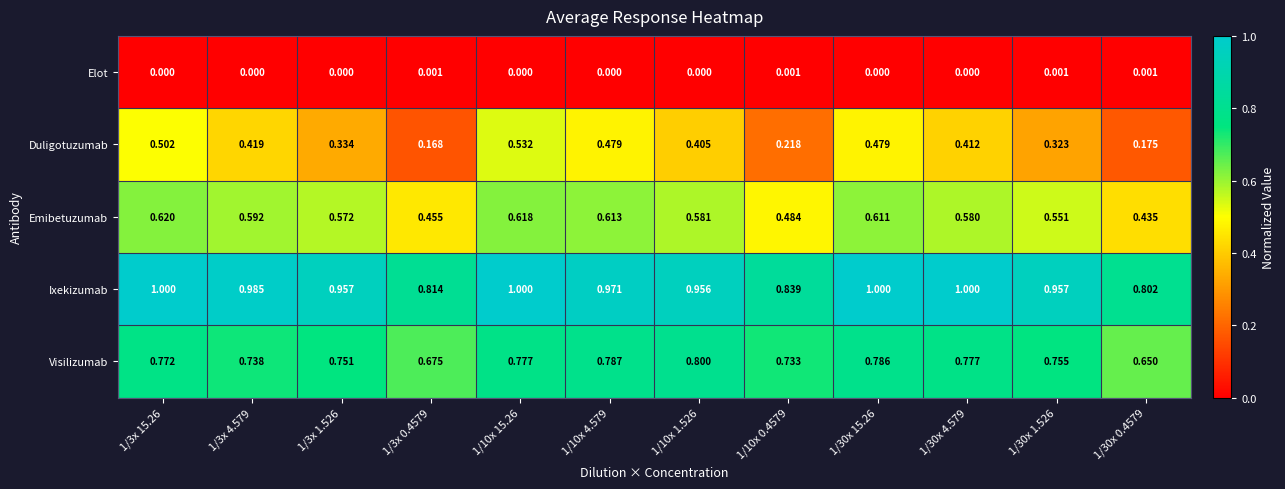

Between 1/3x 15.26 and 1/10x 4.579, which series saw the biggest shift?

Ixekizumab